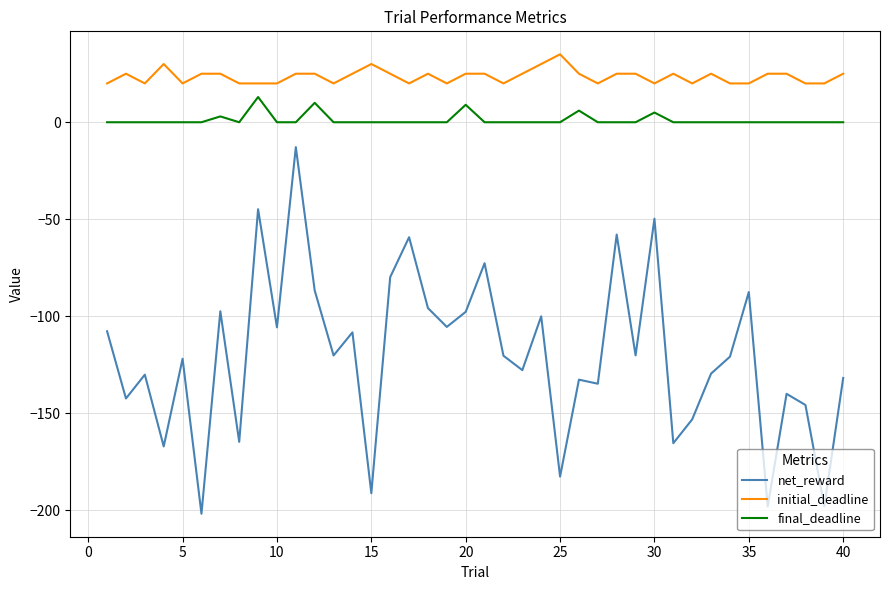

How many distinct data groups are displayed?

3